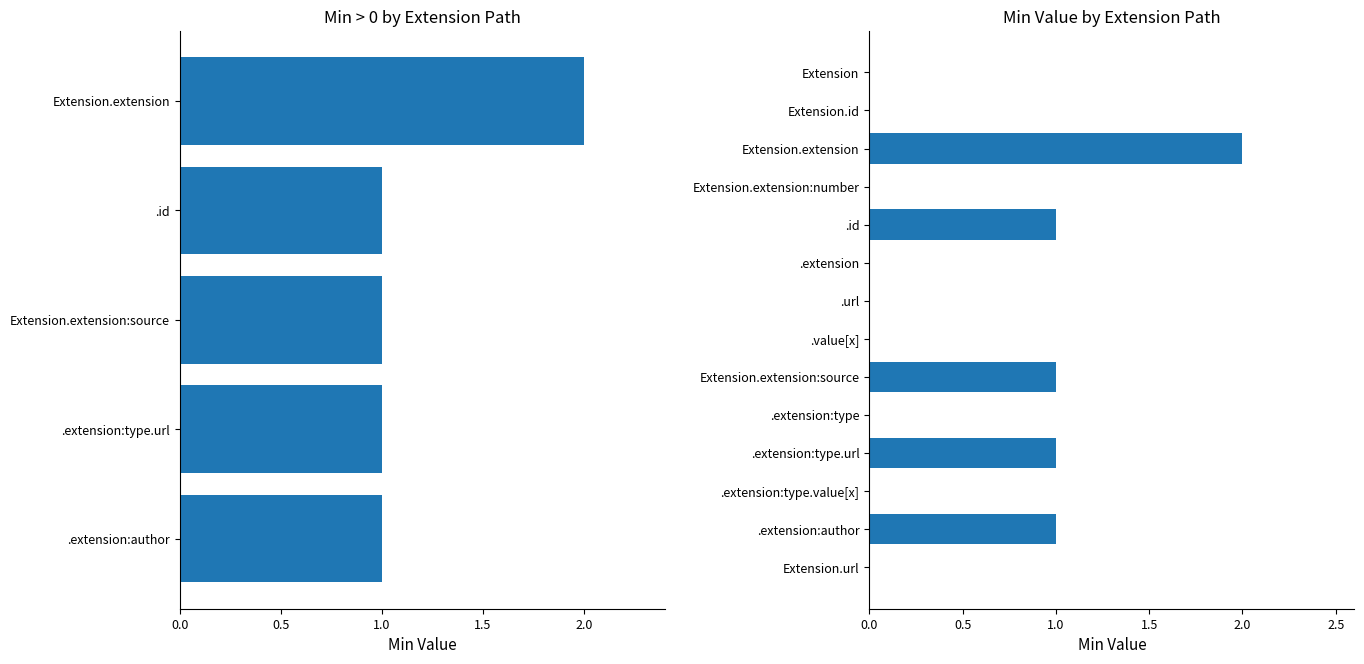

What is the value of the 3rd bar from the left?

2